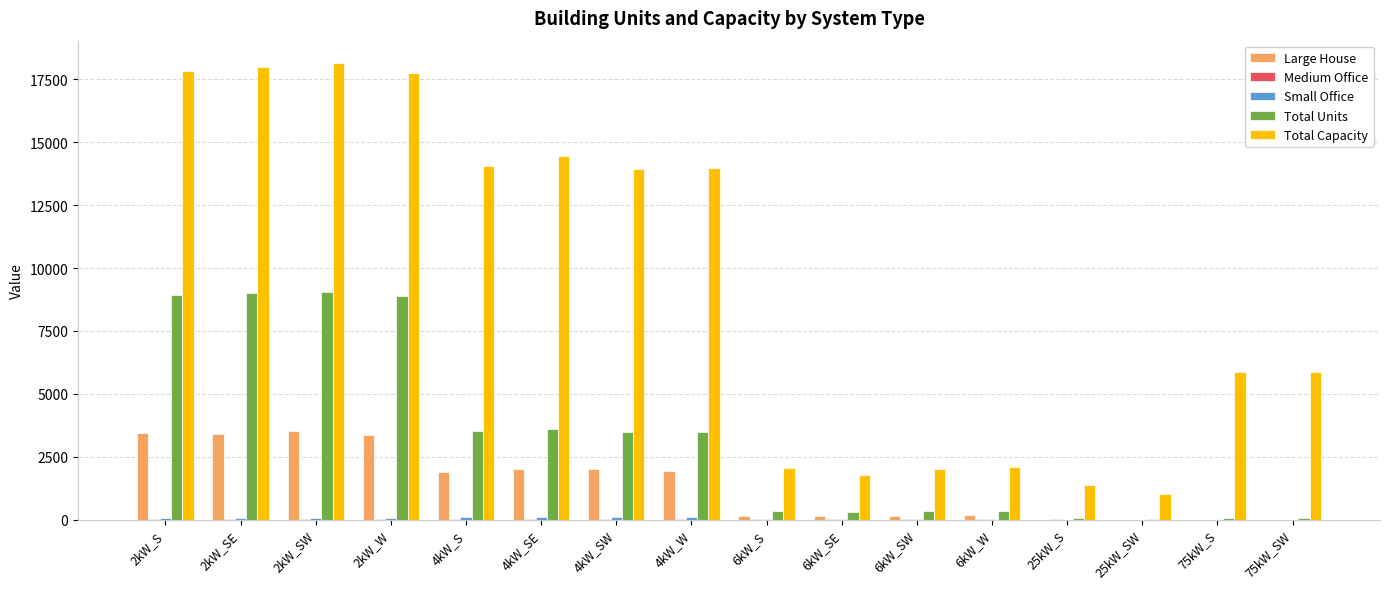

What is the greatest value displayed?

18136